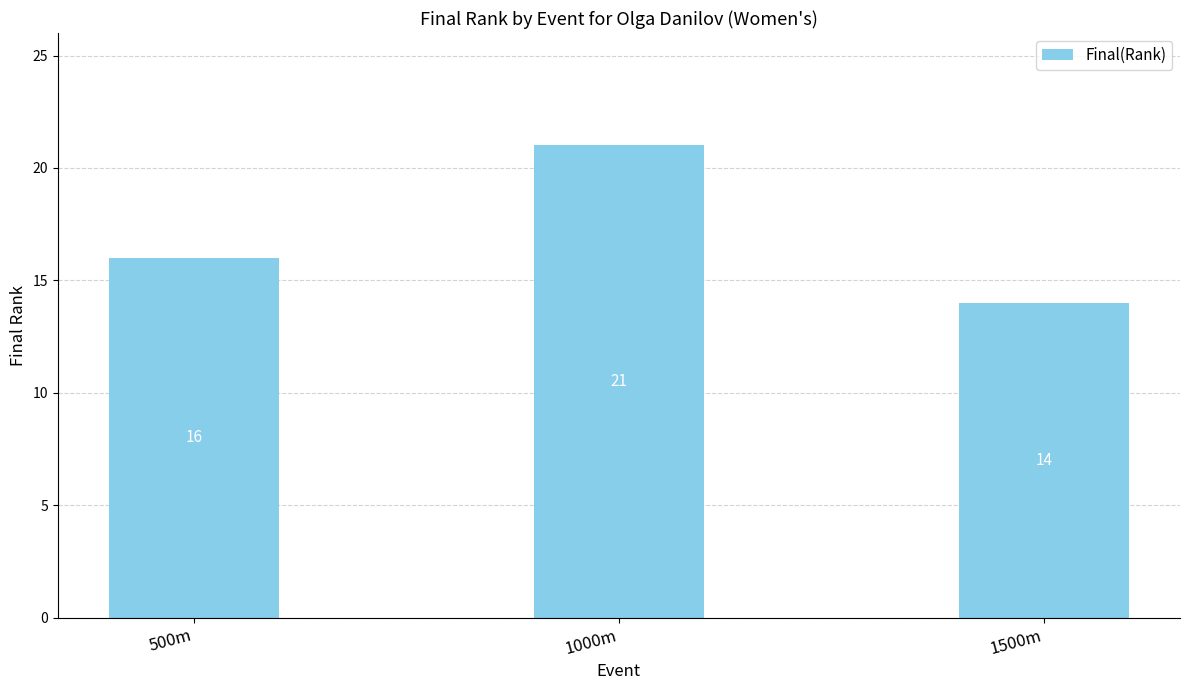

Reading left to right, transcribe all the data shown in this chart.

500m=16	1000m=21	1500m=14